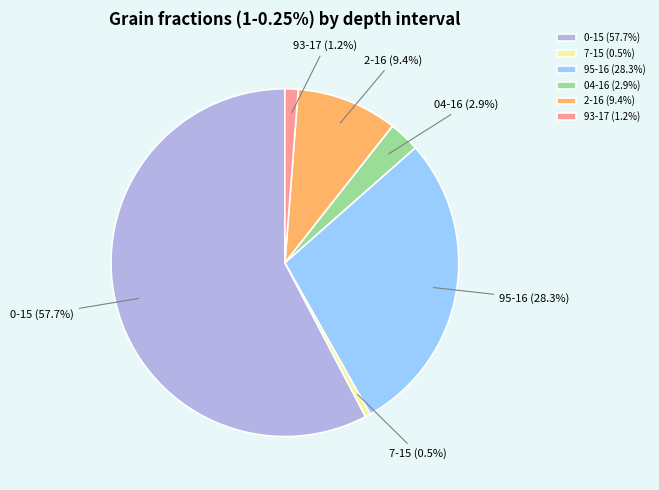

How much of the chart is everything except 7-15?

99.5%